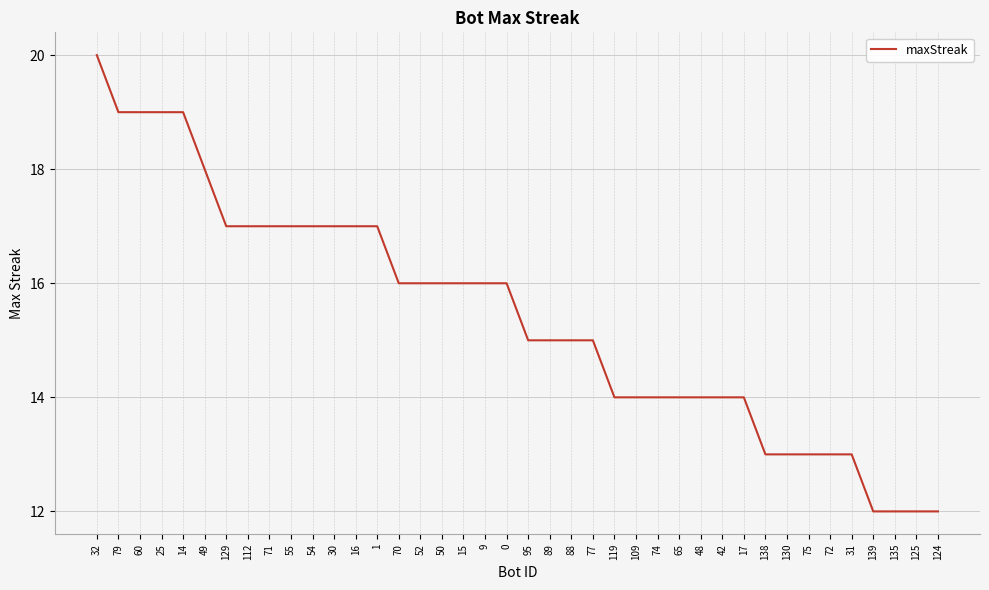

Is it true that the value at 0 is 16?

True